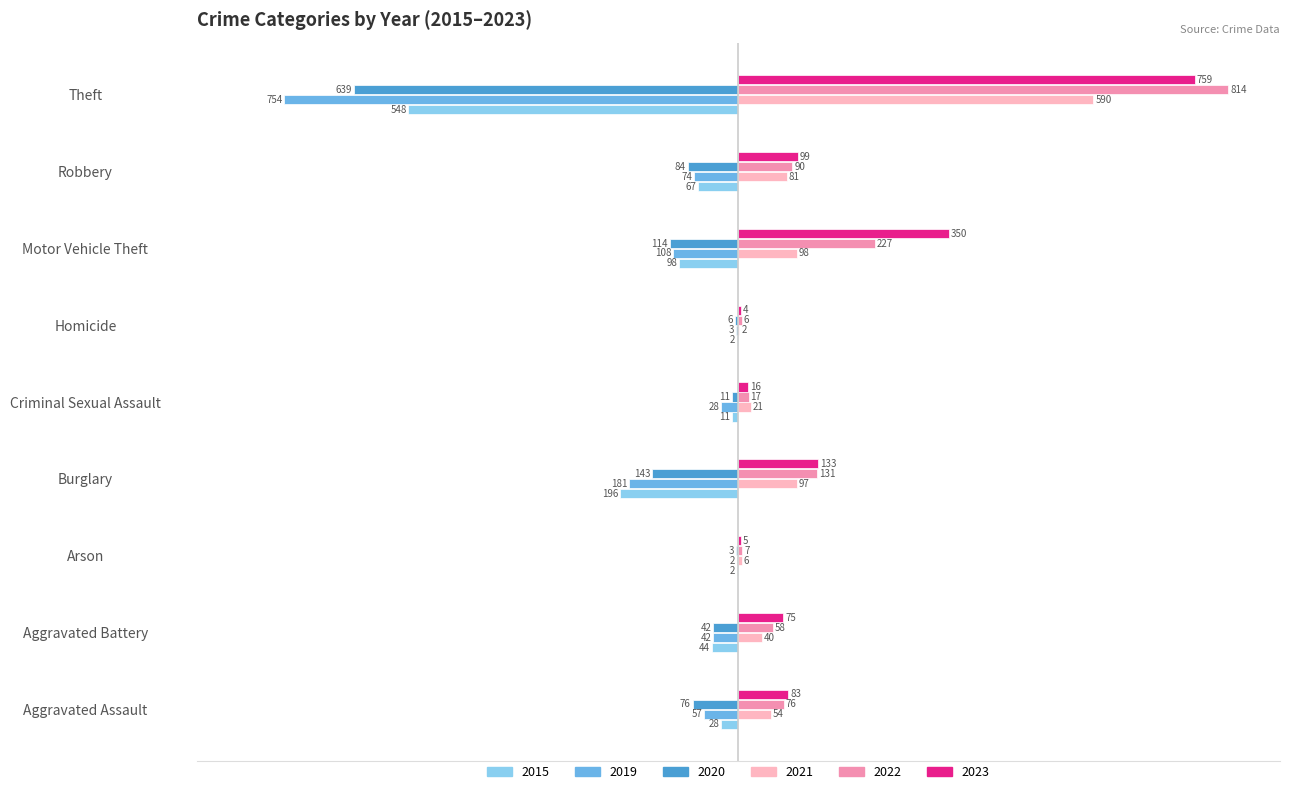

Which series has the largest total across all categories?

2023